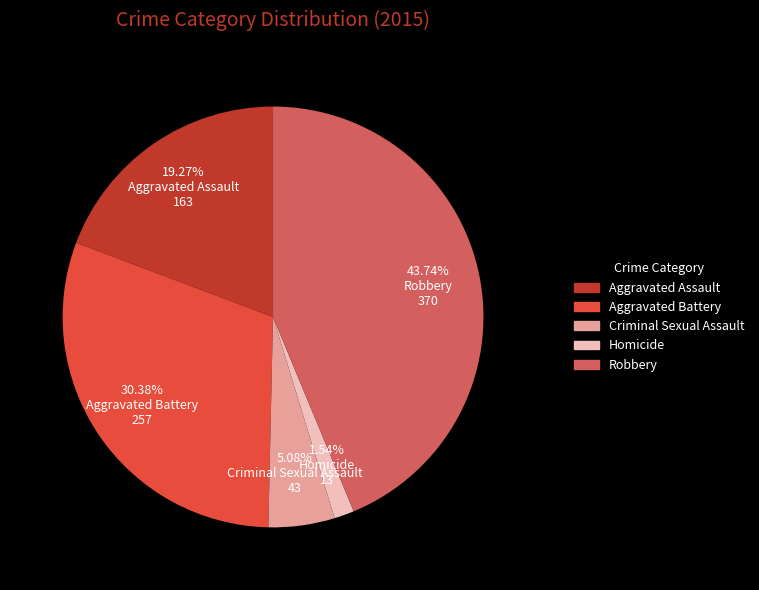

What is the total percentage of Aggravated Assault and Aggravated Battery?

49.6%